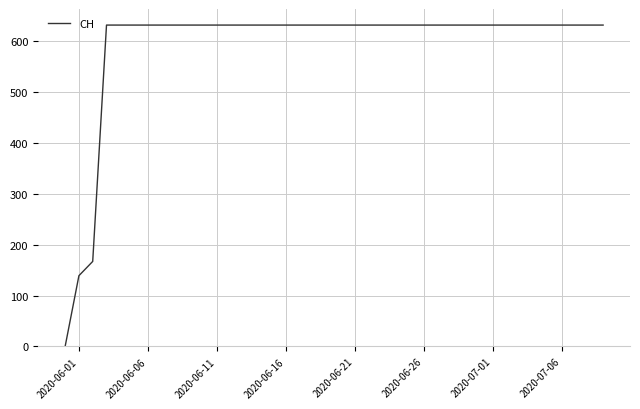

What is the difference between the second highest and second lowest values?

492